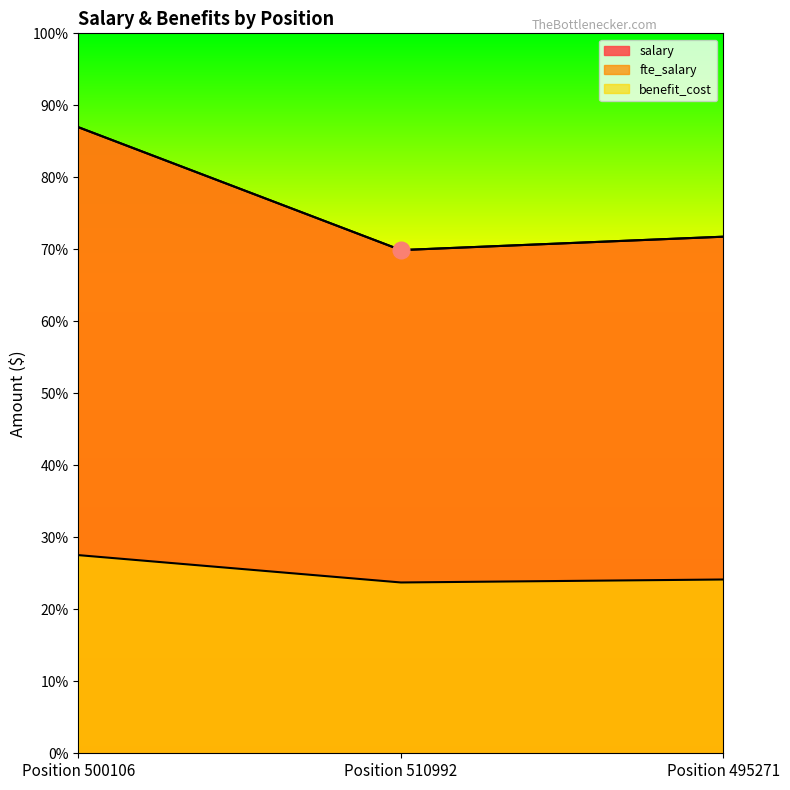

What is the approximate value of benefit_cost at Position 500106?

34253.0